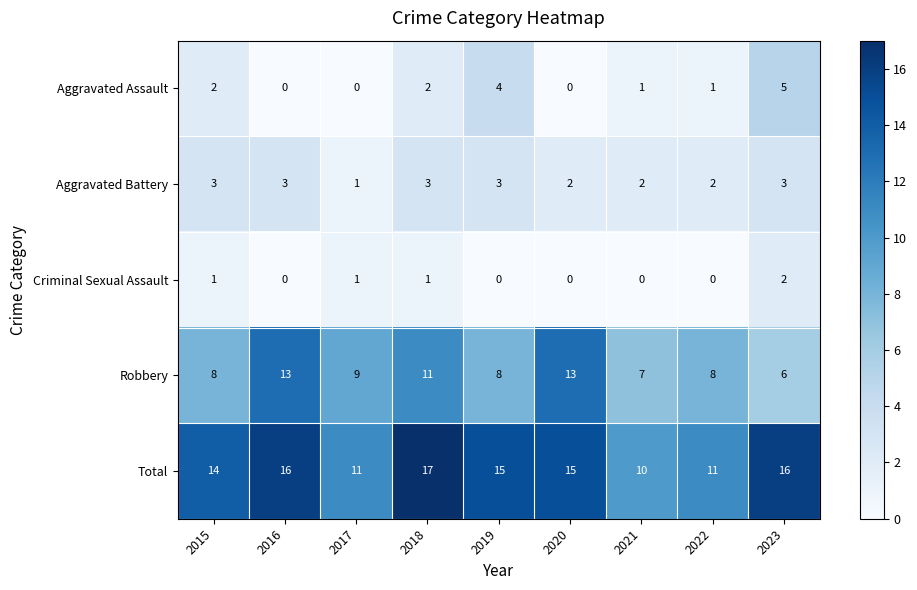

The value of Aggravated Assault at 2020 is 2. True or false?

False